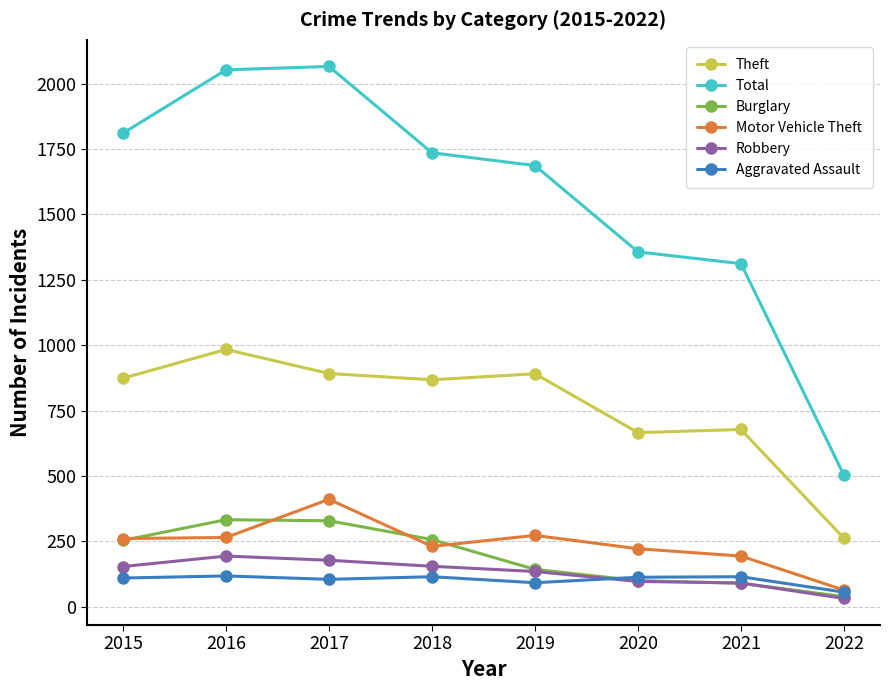

Where is Total nearest to the value 1284?

2021